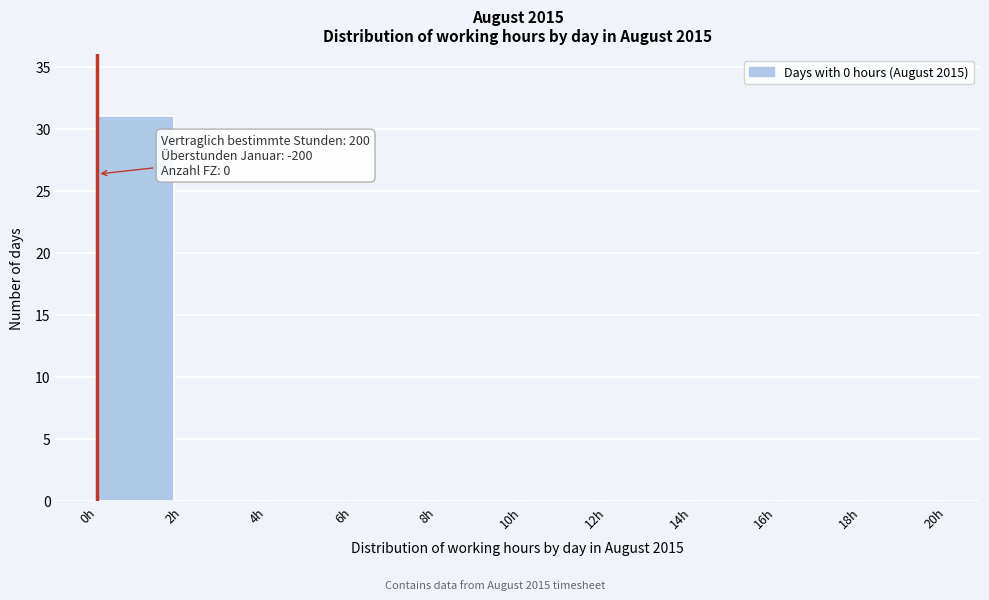

Over which range of the x-axis is the bar tallest?

0 to 2